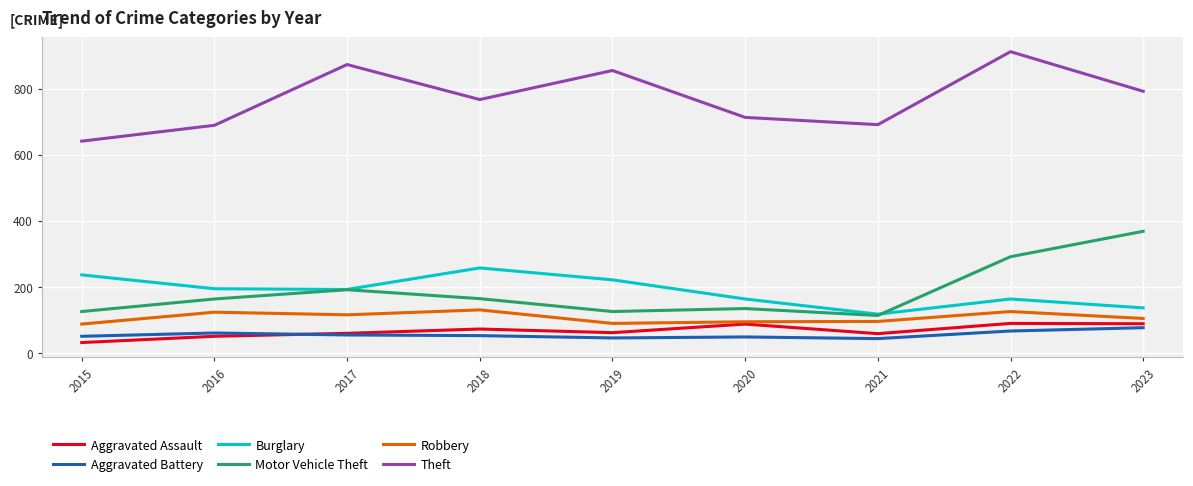

What is the maximum value shown in the chart?

912